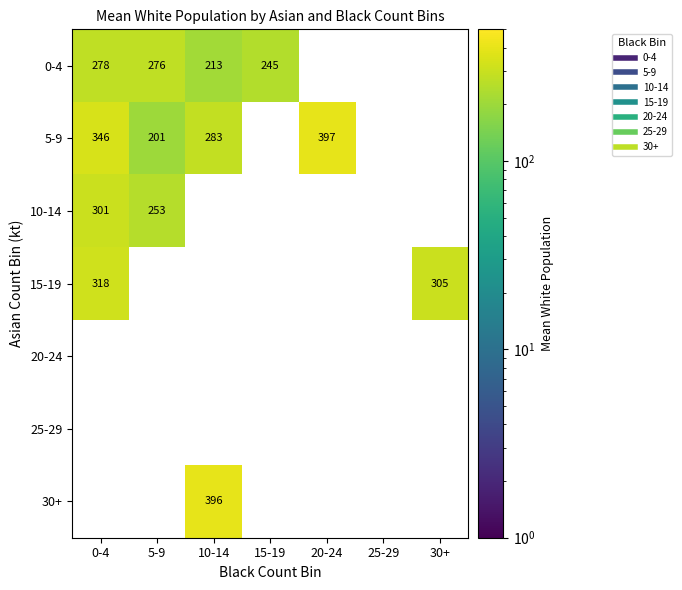

What is the difference between the 0-4 values at 0-4 and 10-14?

65.6